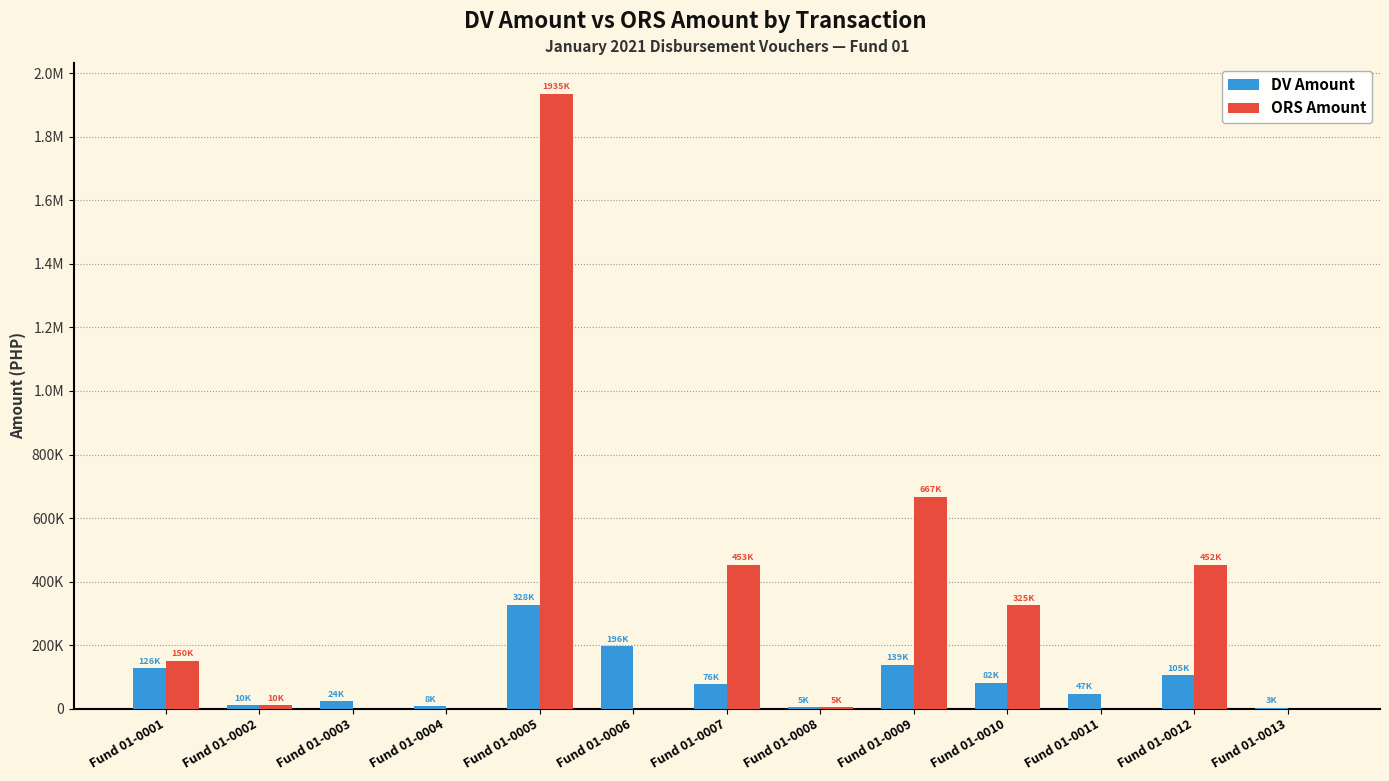

Reading right to left, transcribe all the data shown in this chart.

DV Amount: Fund 01-0013=2793.8	Fund 01-0012=104743.5	Fund 01-0011=46629.2	Fund 01-0010=81815.5	Fund 01-0009=138638.1	Fund 01-0008=5000.0	Fund 01-0007=76343.5	Fund 01-0006=195626.4	Fund 01-0005=327788.2	Fund 01-0004=8083.3	Fund 01-0003=23505.5	Fund 01-0002=10000.0	Fund 01-0001=126494.6
ORS Amount: Fund 01-0013=0.0	Fund 01-0012=452126.6	Fund 01-0011=0.0	Fund 01-0010=325034.3	Fund 01-0009=666774.1	Fund 01-0008=5000.0	Fund 01-0007=452644.6	Fund 01-0006=0.0	Fund 01-0005=1935301.2	Fund 01-0004=0.0	Fund 01-0003=0.0	Fund 01-0002=10000.0	Fund 01-0001=150000.0